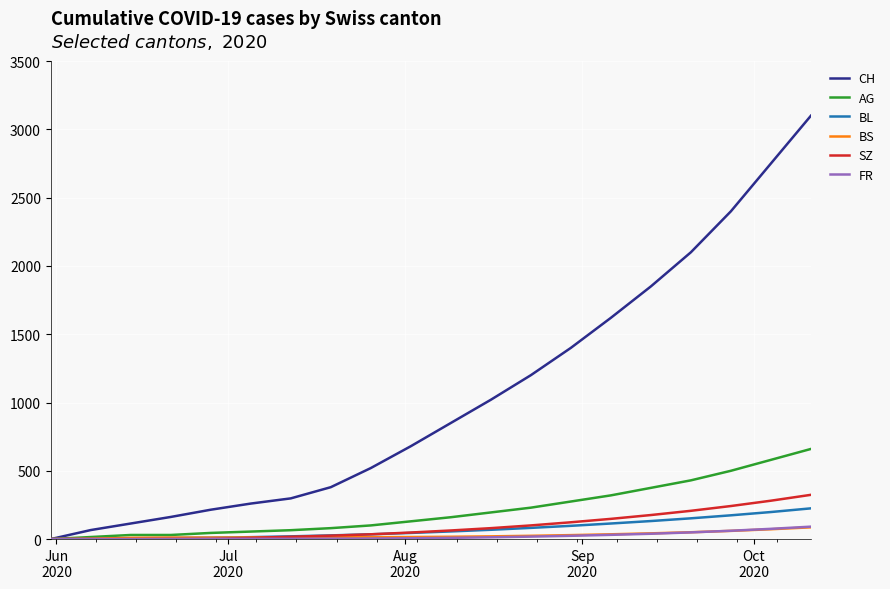

What is the maximum value shown in the chart?

3100